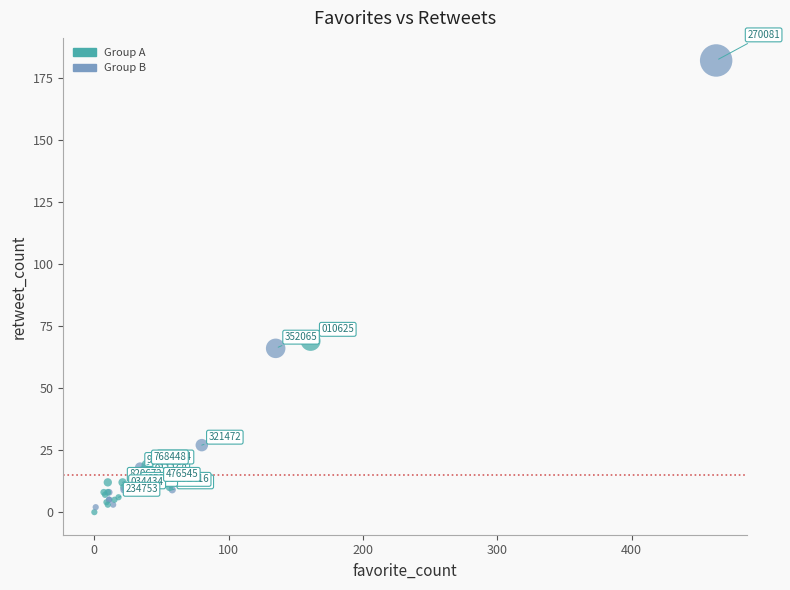

What Y value in the scatter plot is closest to 91?

69